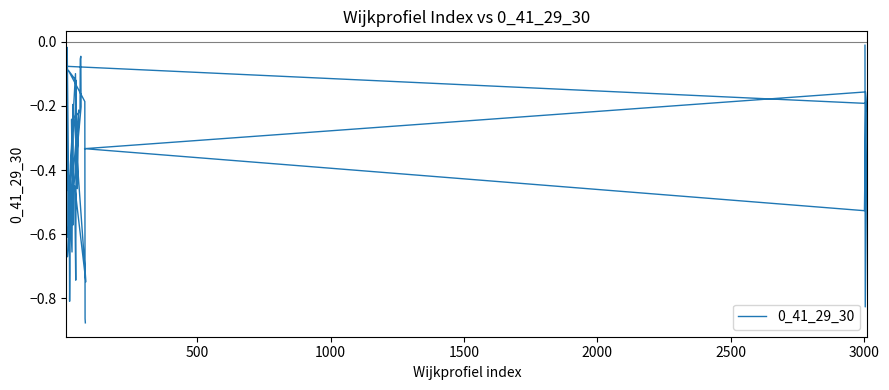

How many points are lower than both their immediate neighbors (excluding endpoints)?

12